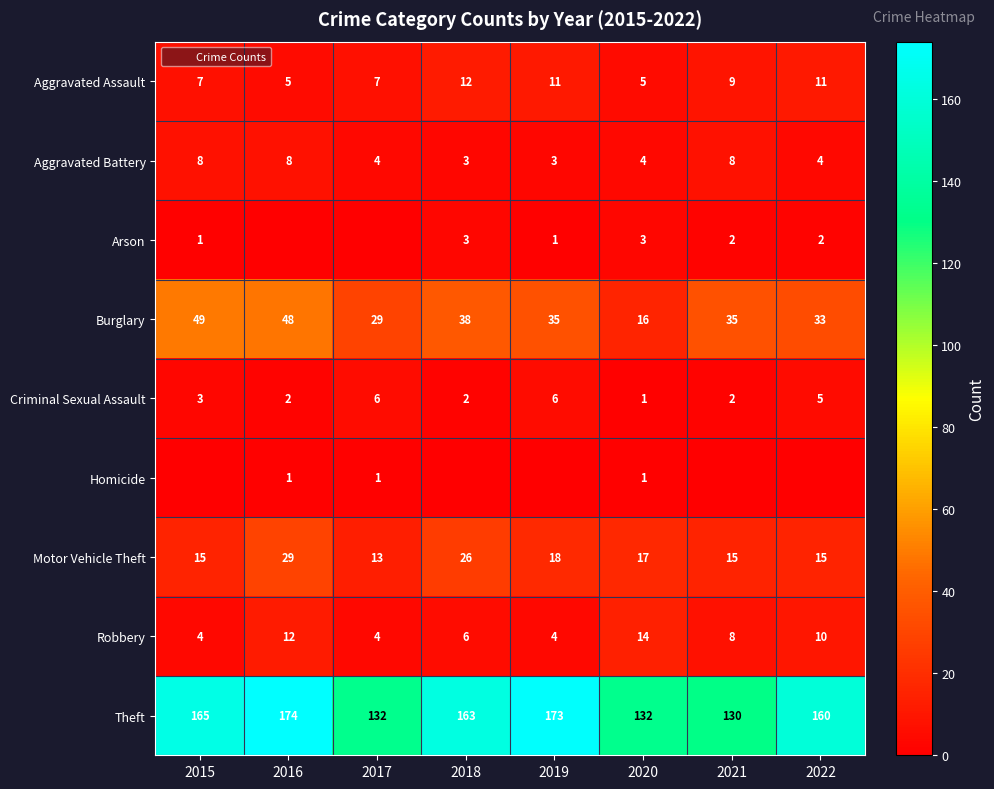

True or false: Theft has a value of 165 at 2015.

True